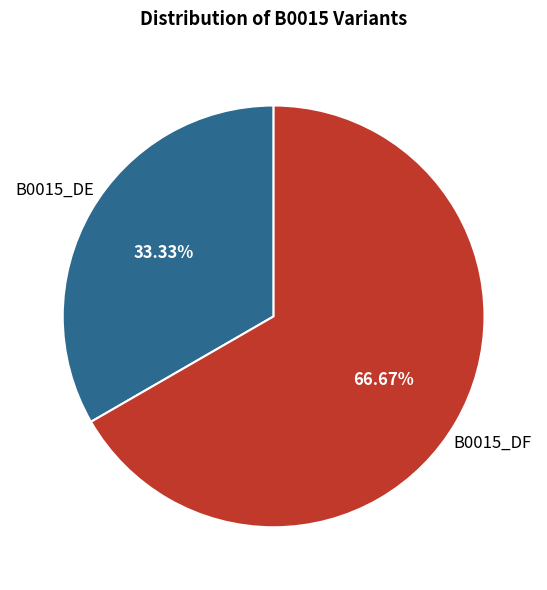

The B0015_DF slice represents 59% of the pie. True or false?

False